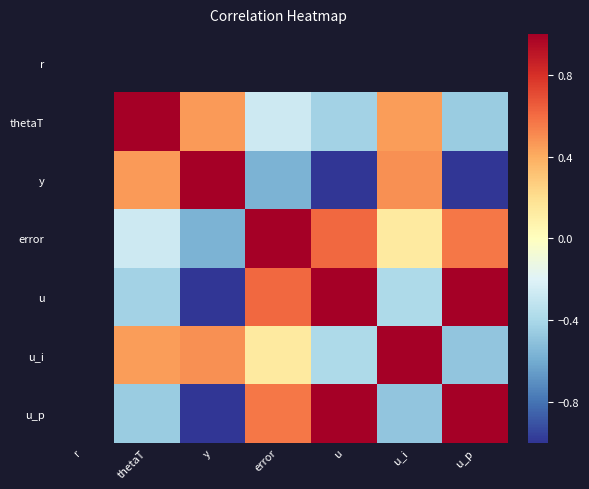

Between error and u_i, which is larger?

u_i